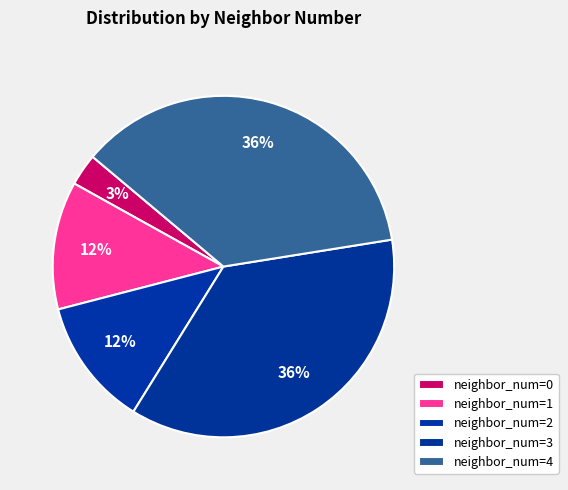

Rank the categories by value from highest to lowest.

3, 4, 1, 2, 0